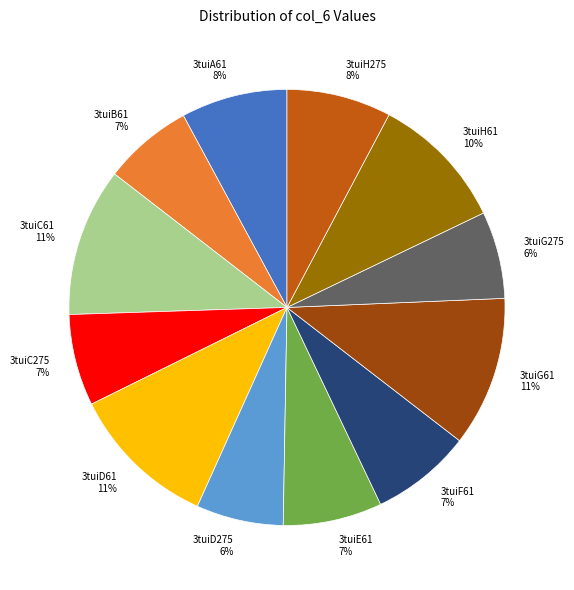

Is there a majority slice in this chart?

No